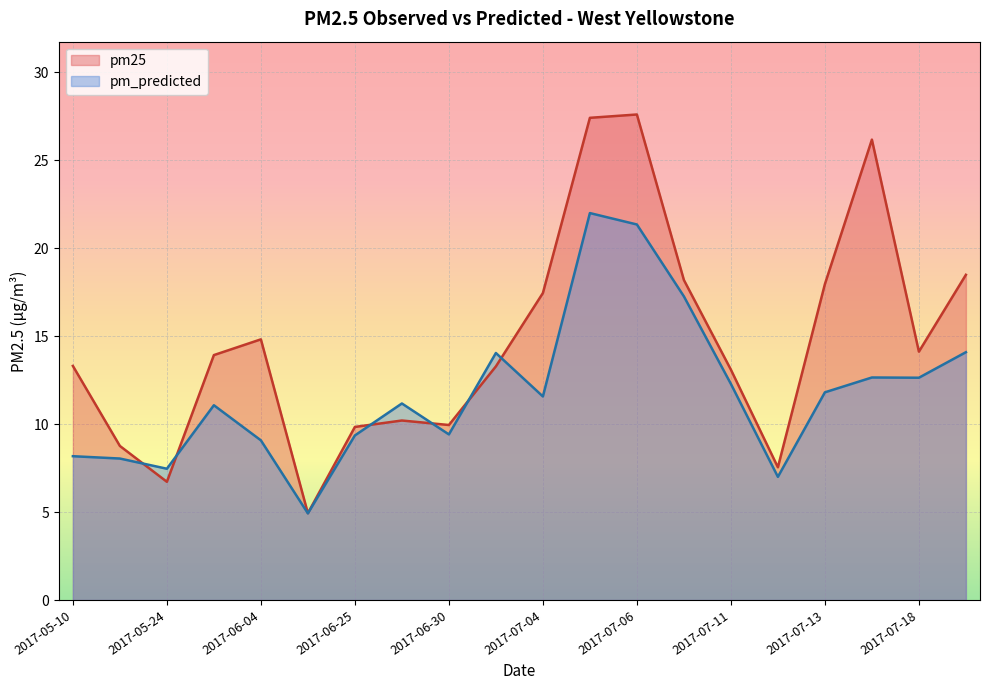

Between which two adjacent categories do pm_predicted and pm25 first intersect?

2017-05-19 and 2017-05-24